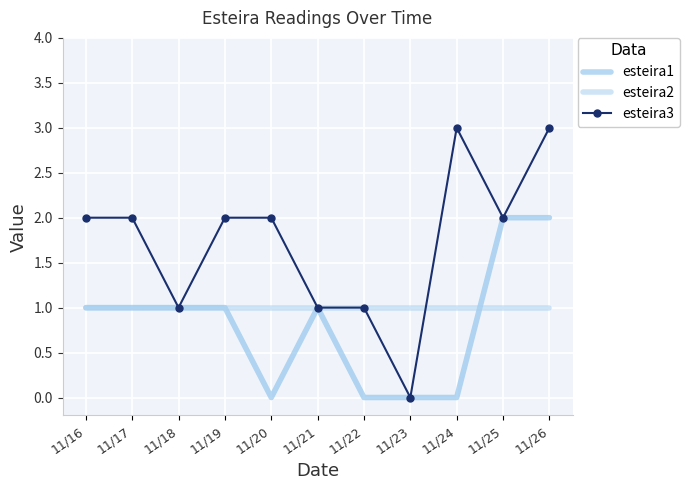

Which series has the largest total across all categories?

esteira3